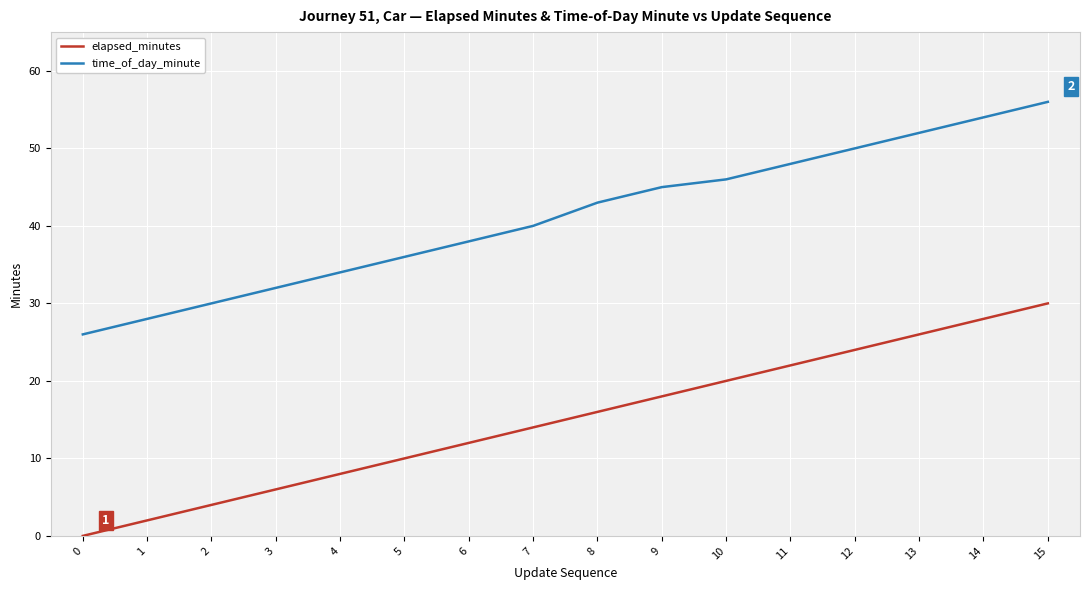

Which series has the largest total across all categories?

time_of_day_minute